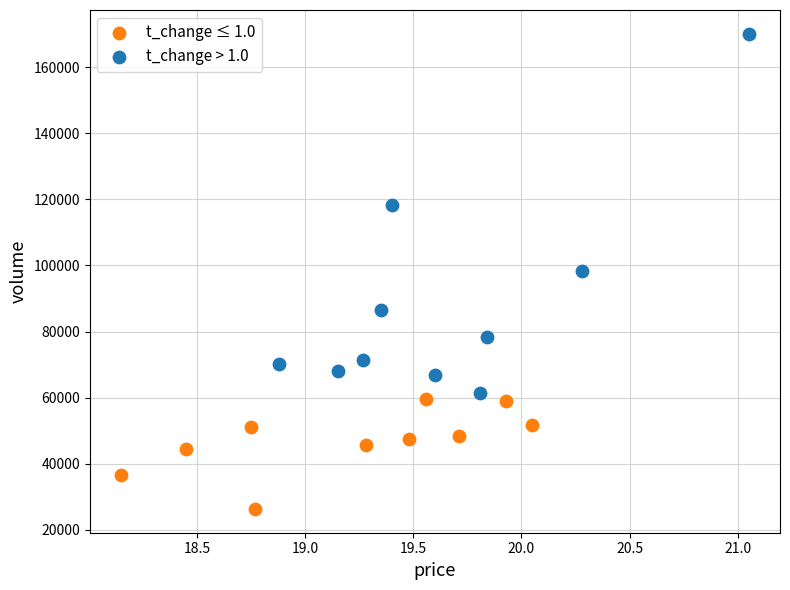

Which series has the widest spread of Y values?

t_change > 1.0